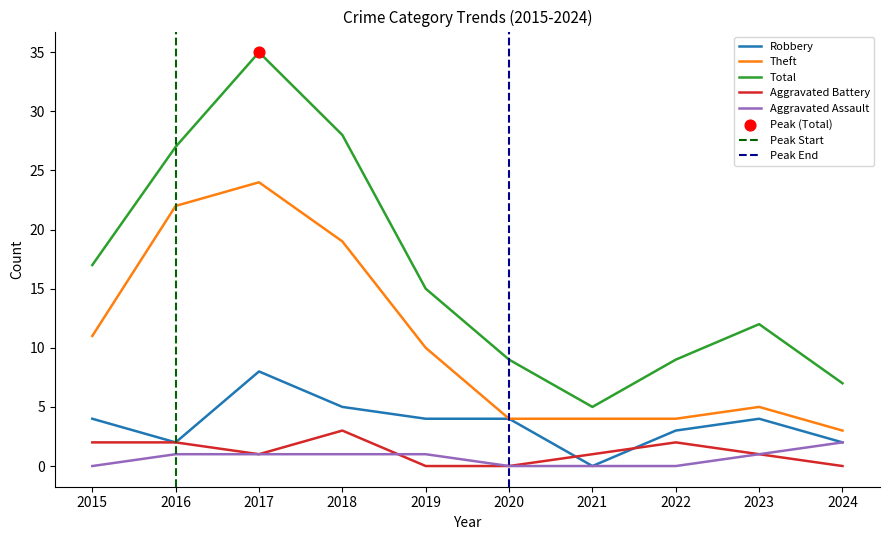

What are all the series names shown in the legend?

Robbery, Theft, Total, Aggravated Battery, Aggravated Assault